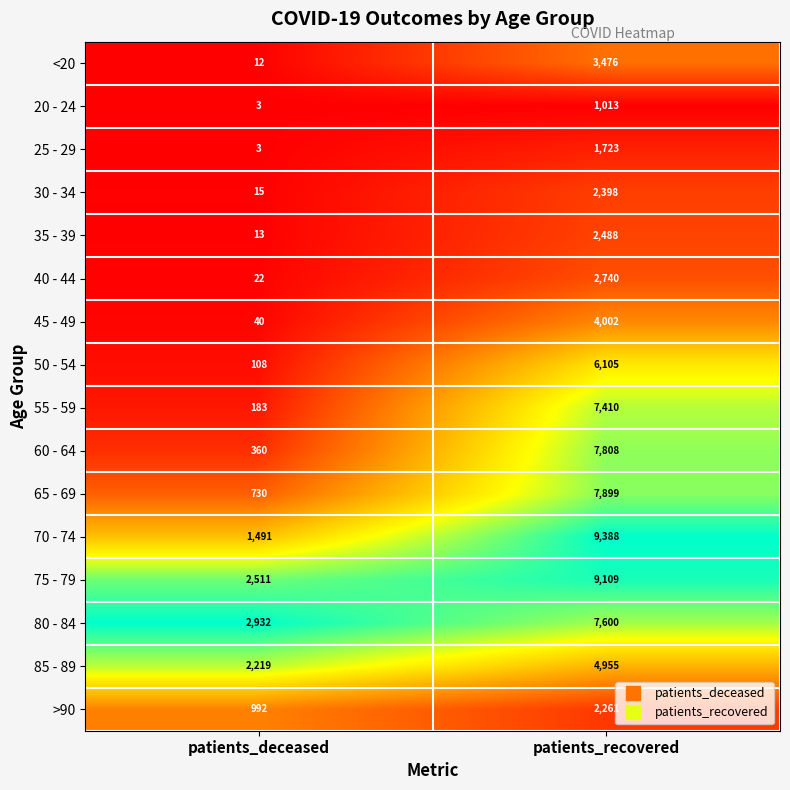

What is the sum of the 35 - 39 values at patients_recovered and patients_deceased?

2501